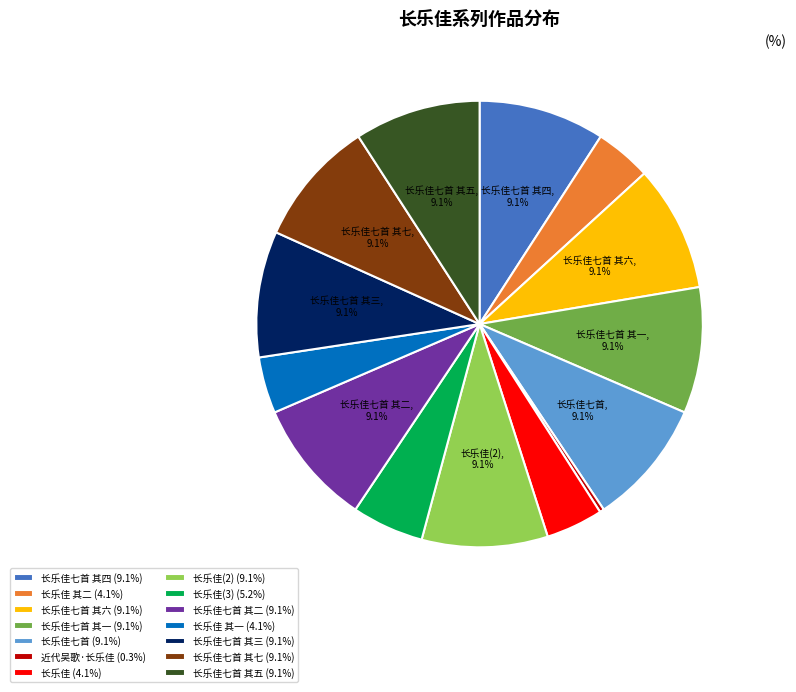

Do 长乐佳(3) (5.2%) and 长乐佳七首 其七 (9.1%) together represent more than half of the pie?

No